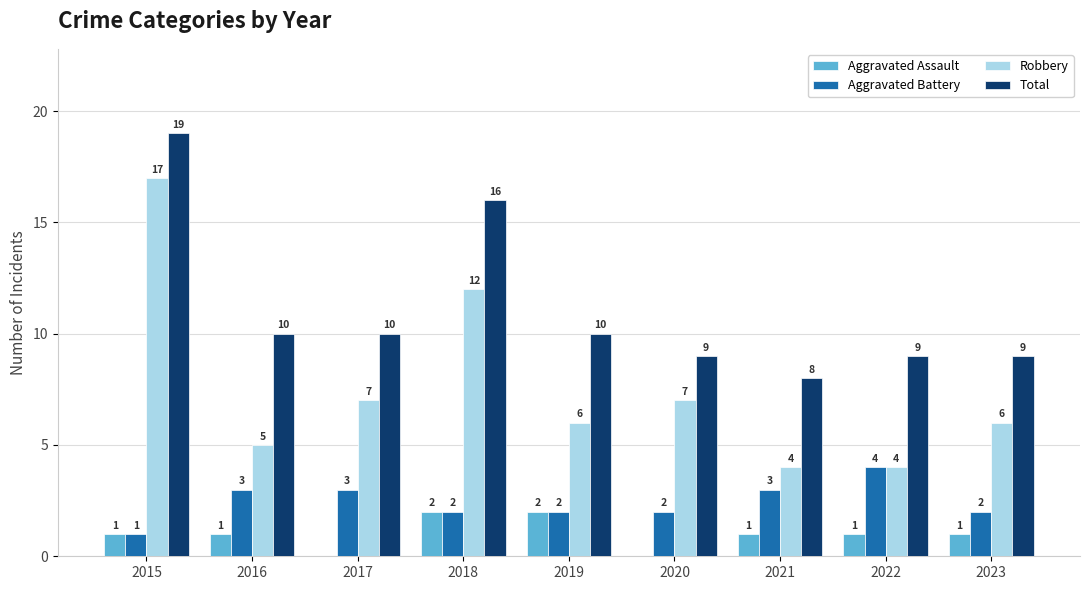

Reading right to left, list all the values displayed in this chart.

Aggravated Assault: 1	1	1	0	2	2	0	1	1
Aggravated Battery: 2	4	3	2	2	2	3	3	1
Robbery: 6	4	4	7	6	12	7	5	17
Total: 9	9	8	9	10	16	10	10	19